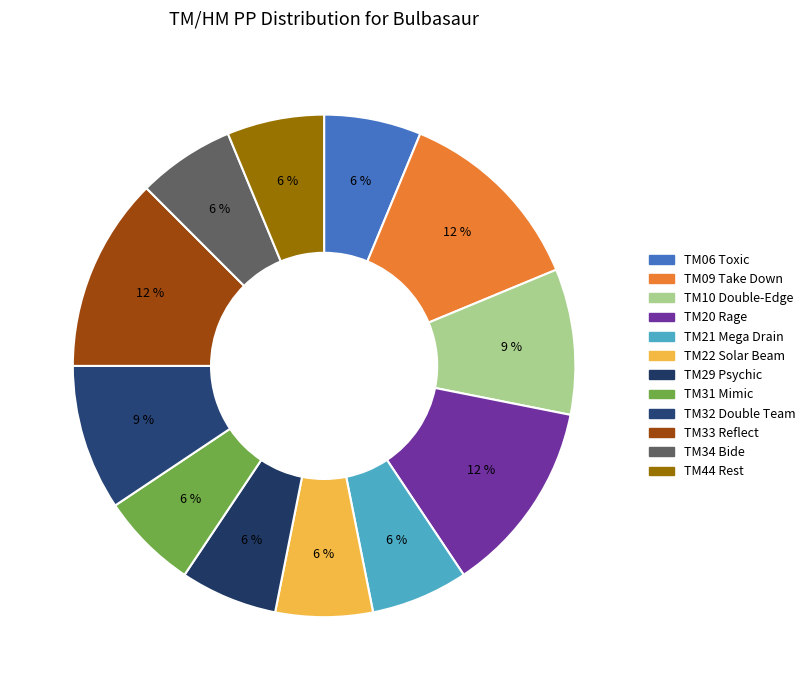

Count the number of slices in the pie.

12